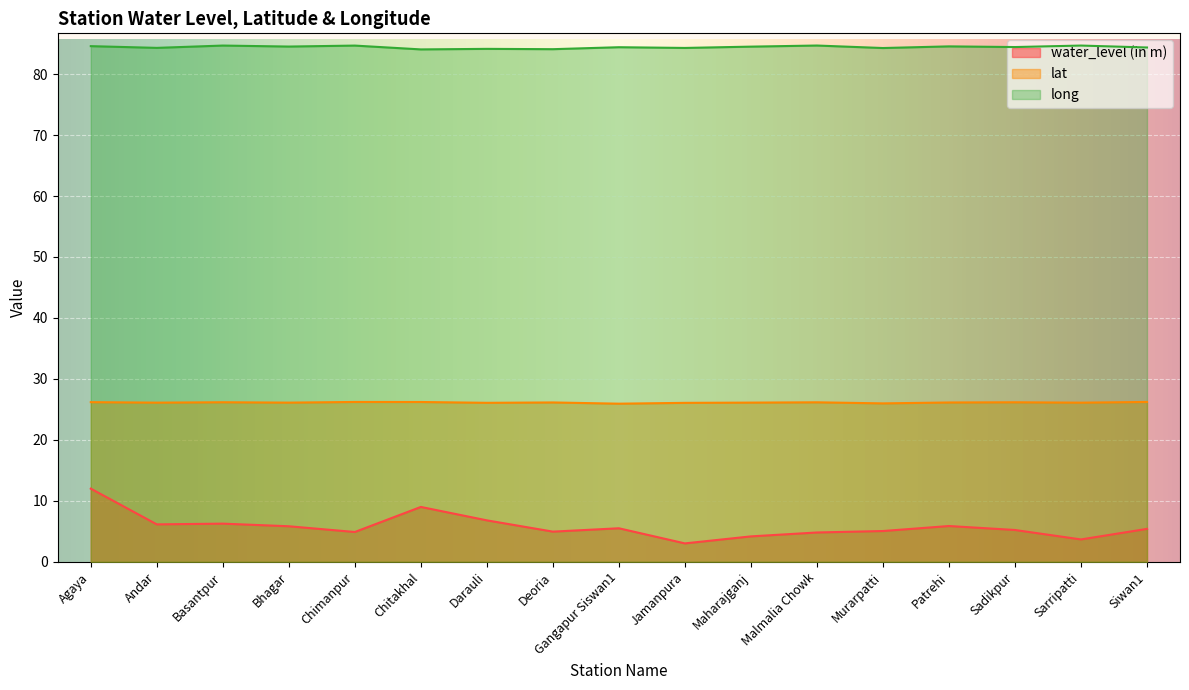

What is the difference between the highest and lowest values at Basantpur?

78.4